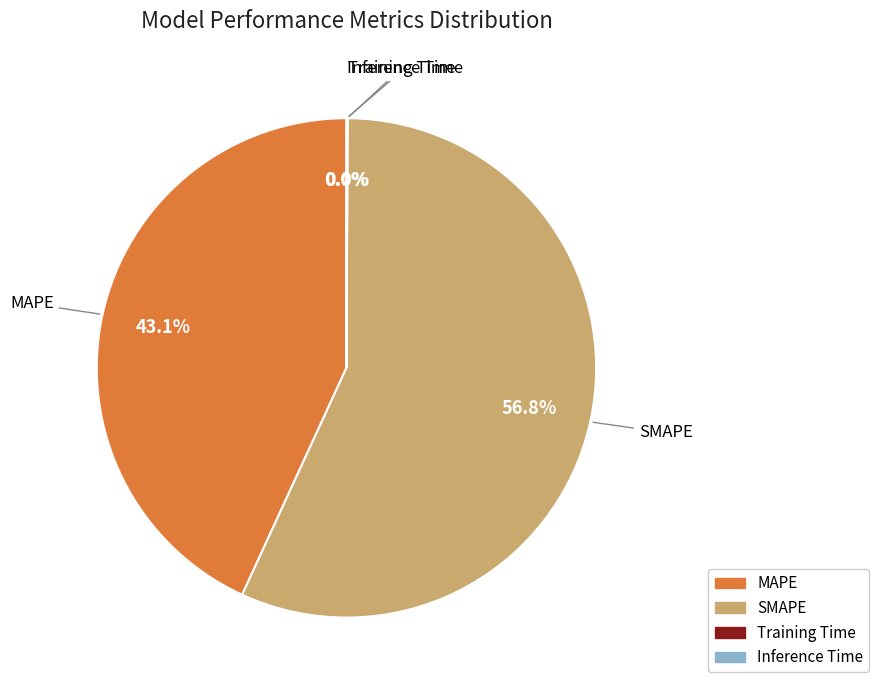

Approximately how many times larger is the value at SMAPE compared to MAPE?

1.3